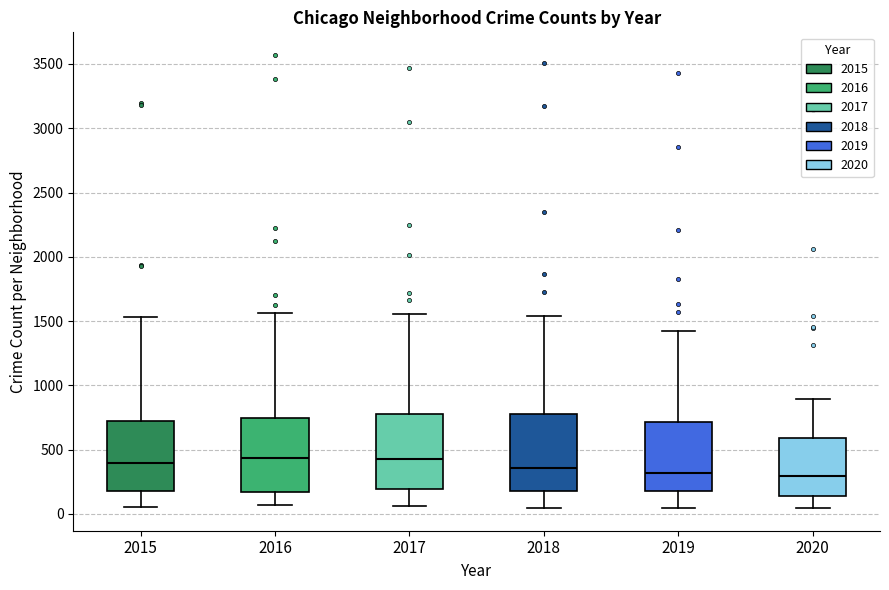

Reading left to right, transcribe this box plot: for each box, give where its median line is, the range the box spans, and where its two whiskers end, as read against the y-axis. The values are not printed on the chart, so give them approximately, as read against the axis.

2015: median 400, box 200 to 700, whiskers 50 to 1550
2016: median 450, box 150 to 750, whiskers 50 to 1550
2017: median 450, box 200 to 800, whiskers 50 to 1550
2018: median 350, box 200 to 800, whiskers 50 to 1550
2019: median 300, box 200 to 700, whiskers 50 to 1400
2020: median 300, box 150 to 600, whiskers 50 to 900